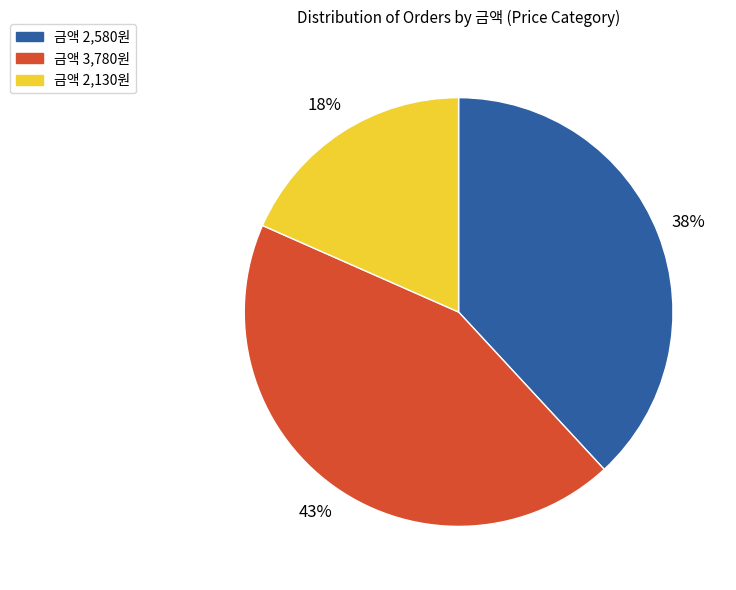

What is the smallest slice in the pie chart?

금액 2,130원